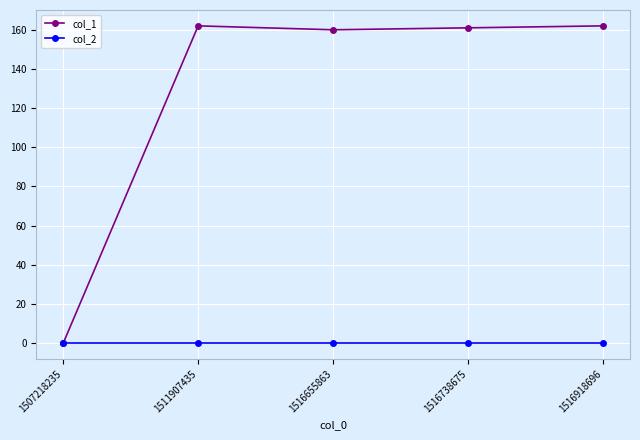

Count the number of data series in this chart.

2